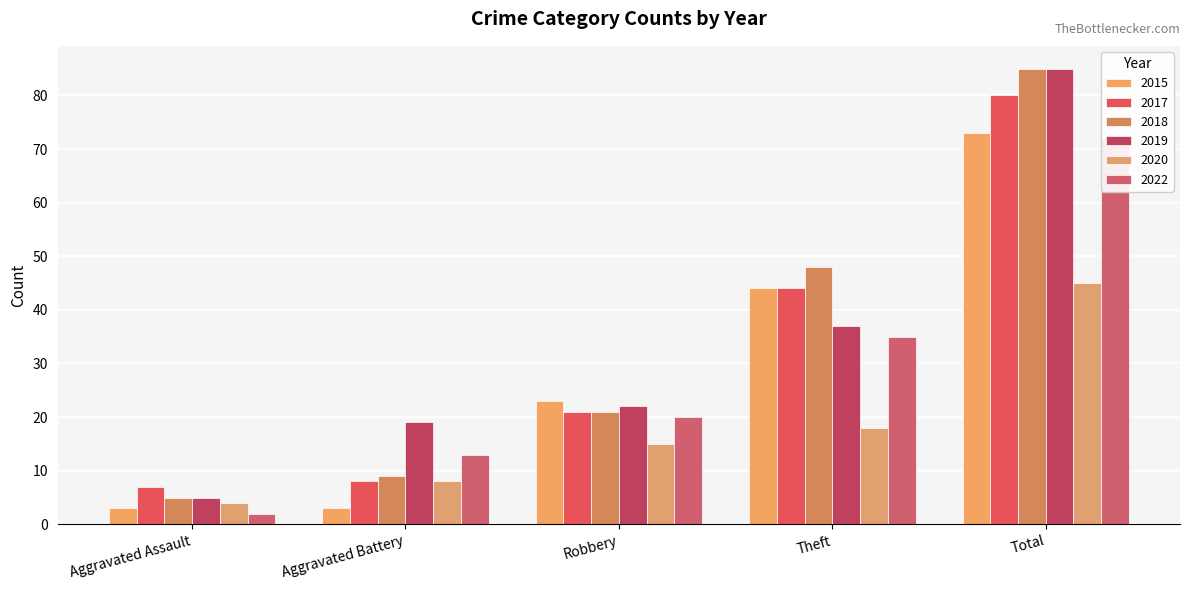

Reading left to right, what are all the values shown in this chart?

2015: Aggravated Assault=3	Aggravated Battery=3	Robbery=23	Theft=44	Total=73
2017: Aggravated Assault=7	Aggravated Battery=8	Robbery=21	Theft=44	Total=80
2018: Aggravated Assault=5	Aggravated Battery=9	Robbery=21	Theft=48	Total=85
2019: Aggravated Assault=5	Aggravated Battery=19	Robbery=22	Theft=37	Total=85
2020: Aggravated Assault=4	Aggravated Battery=8	Robbery=15	Theft=18	Total=45
2022: Aggravated Assault=2	Aggravated Battery=13	Robbery=20	Theft=35	Total=72